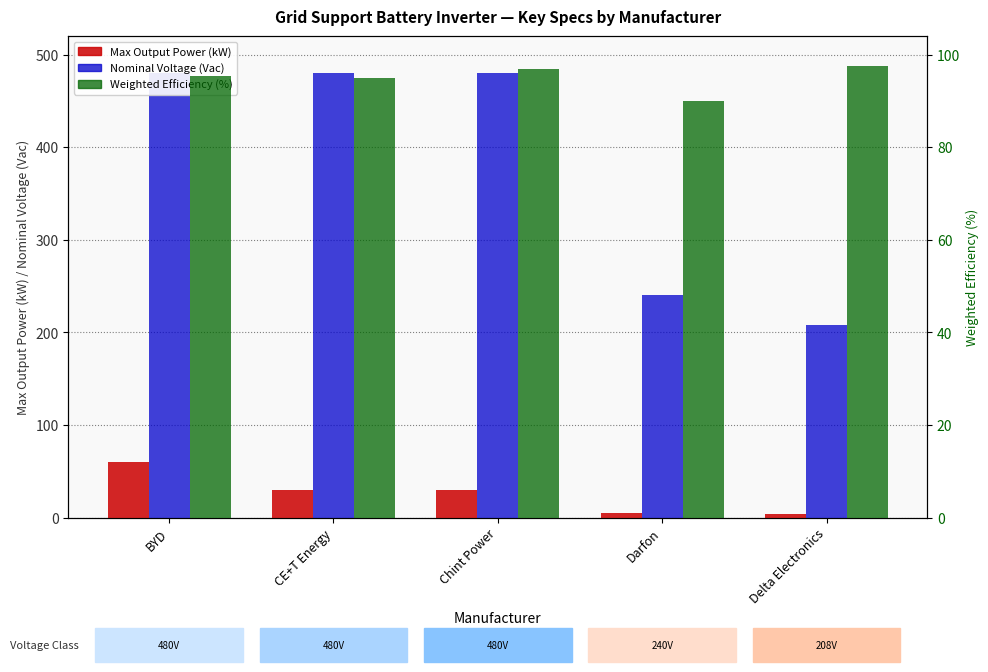

Reading left to right, transcribe all the data shown in this chart.

Max Output Power (kW): BYD=60.3	CE+T Energy=30.0	Chint Power=30.3	Darfon=4.7	Delta Electronics=3.4
Nominal Voltage (Vac): BYD=480.0	CE+T Energy=480.0	Chint Power=480.0	Darfon=240.0	Delta Electronics=208.0
Weighted Efficiency (%): BYD=95.5	CE+T Energy=95.0	Chint Power=97.0	Darfon=90.0	Delta Electronics=97.5